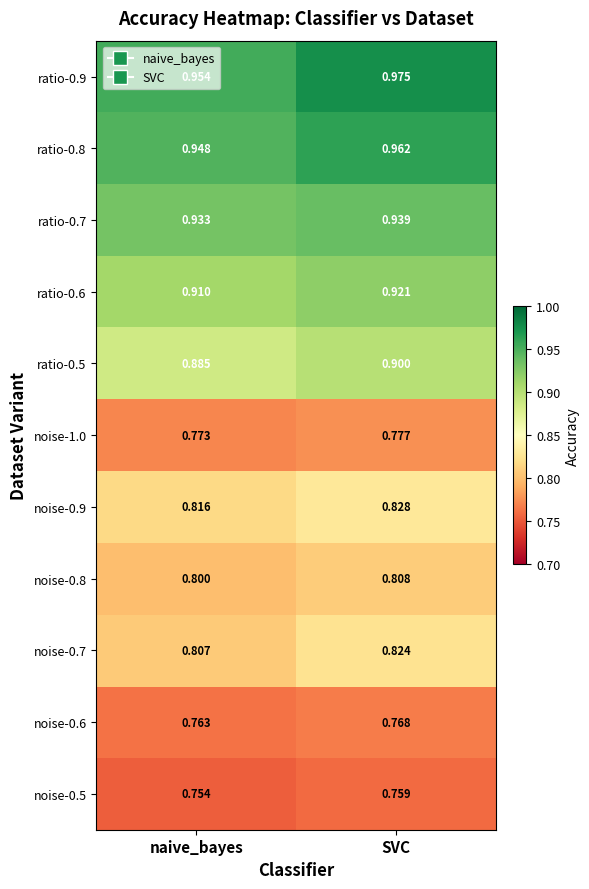

Which category has the lowest value across all series?

naive_bayes